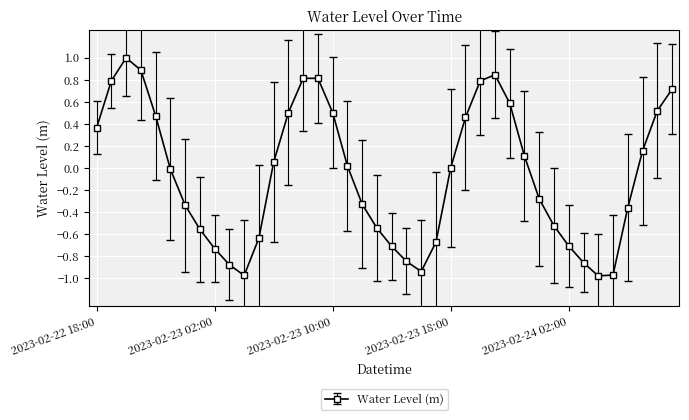

What is the sum of all values?

-2.4